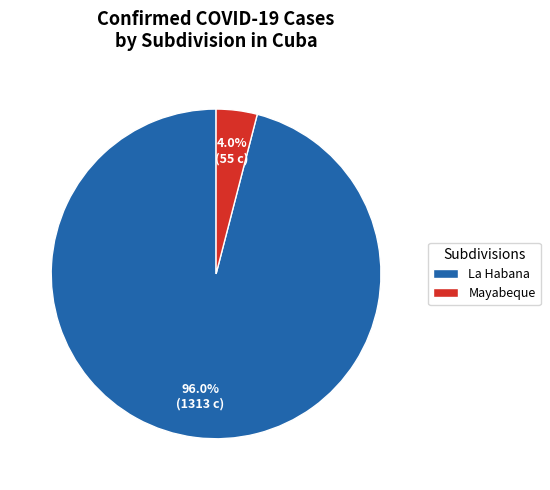

What is the majority slice?

La Habana